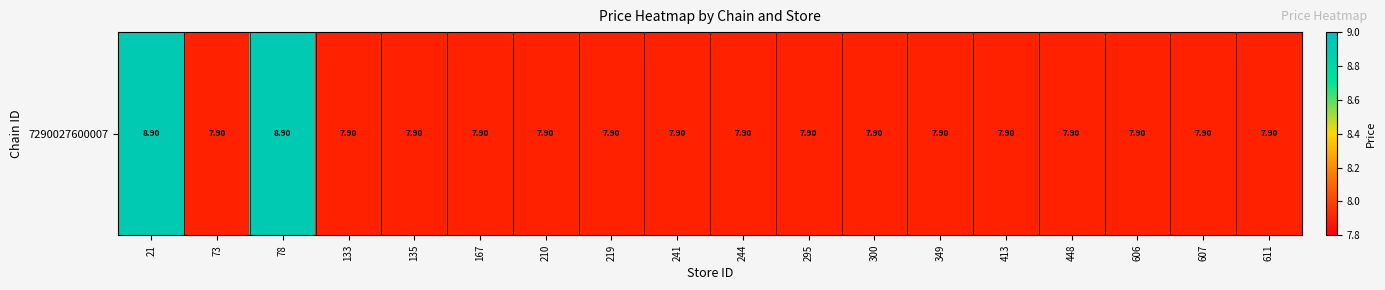

What is the greatest value displayed?

8.9